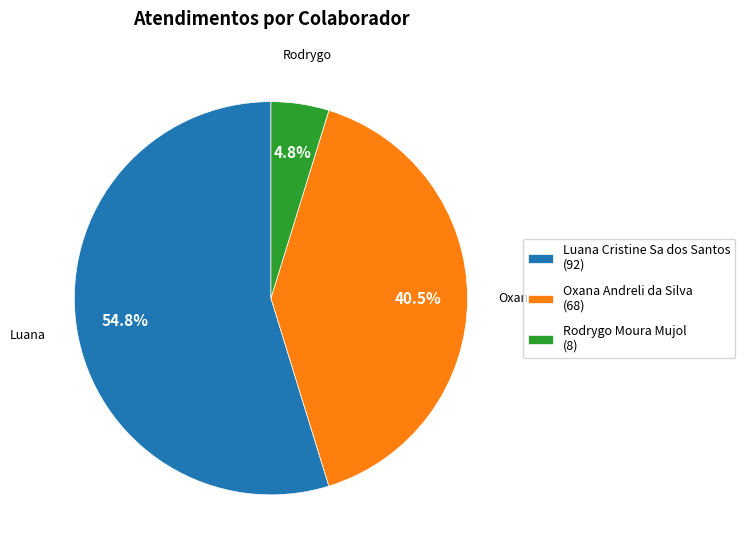

Which category has the biggest portion of the pie?

Luana Cristine Sa dos Santos